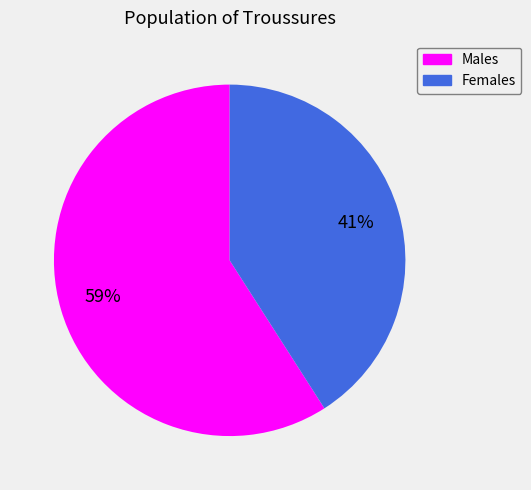

Is there any slice that represents more than half of the pie?

Yes